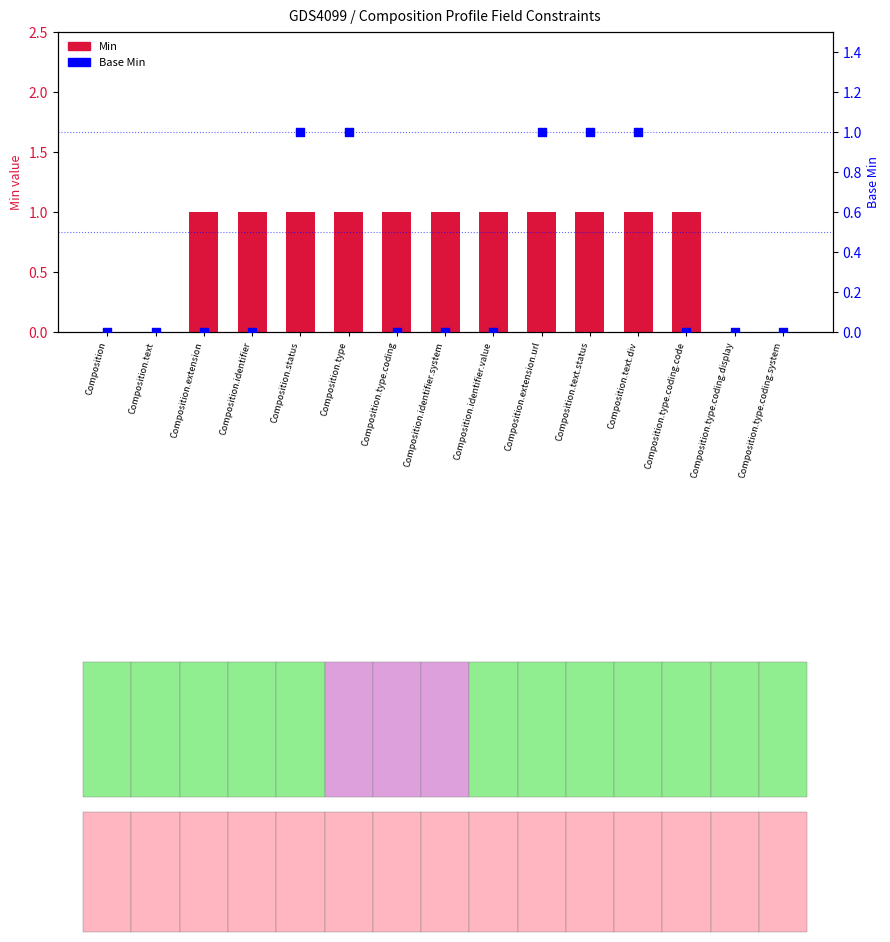

Which series has the largest total across all categories?

Min